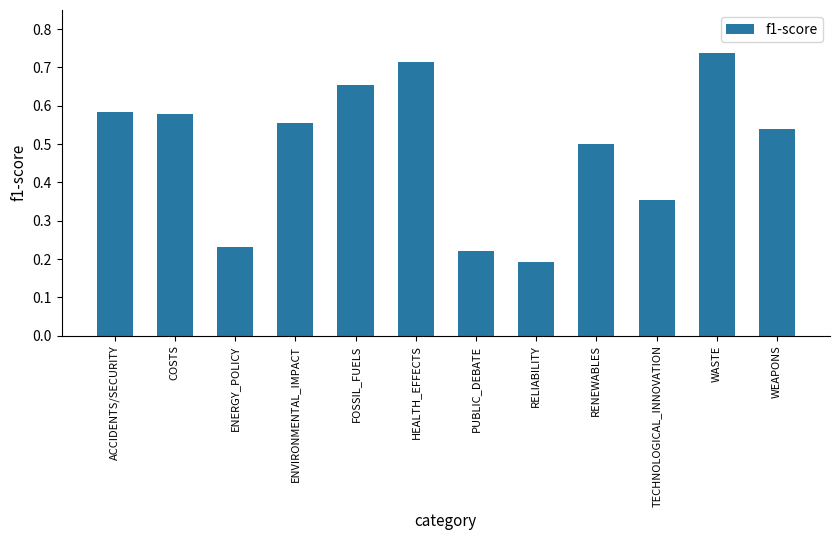

How many bars are there in total?

12